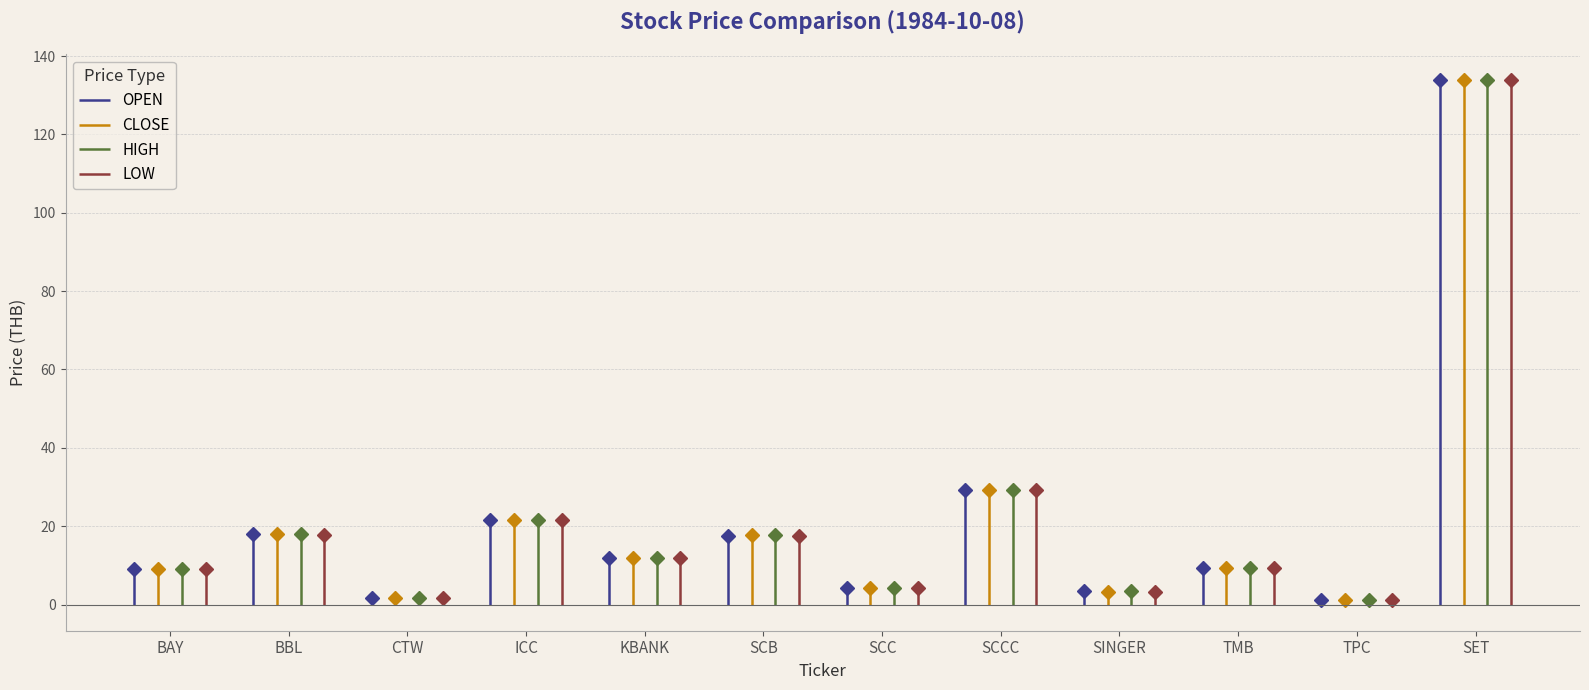

True or false: OPEN and CLOSE intersect in this chart.

False